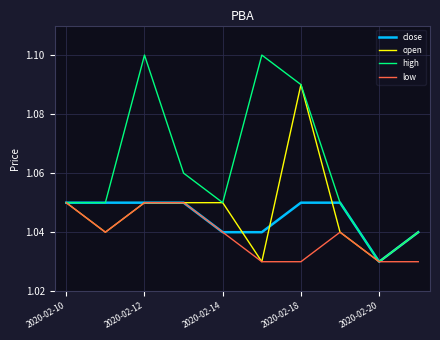

Which series has the largest range (max minus min)?

high